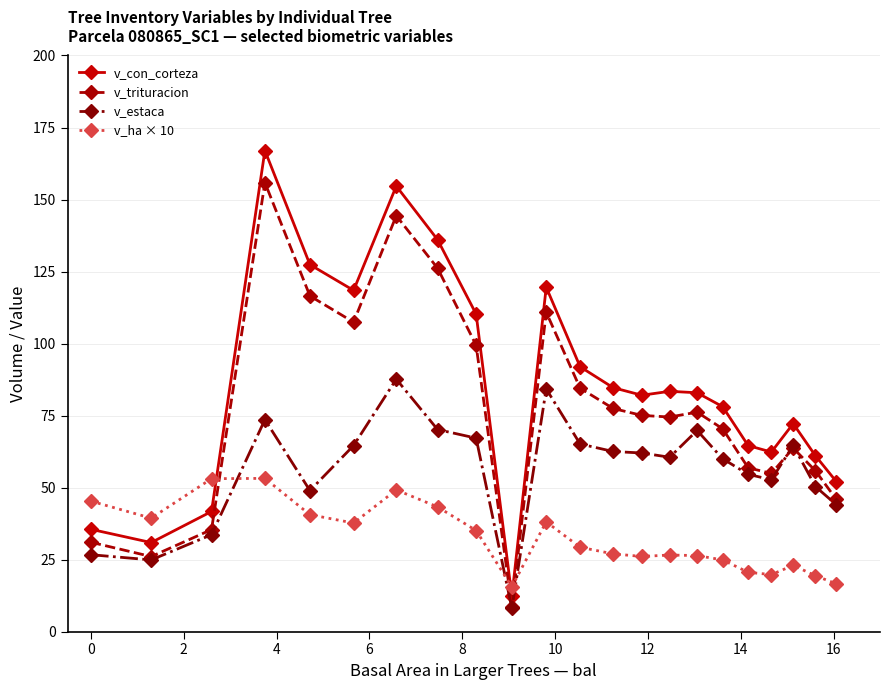

Which series ends up on top after the final intersection of v_estaca and v_ha × 10?

v_estaca